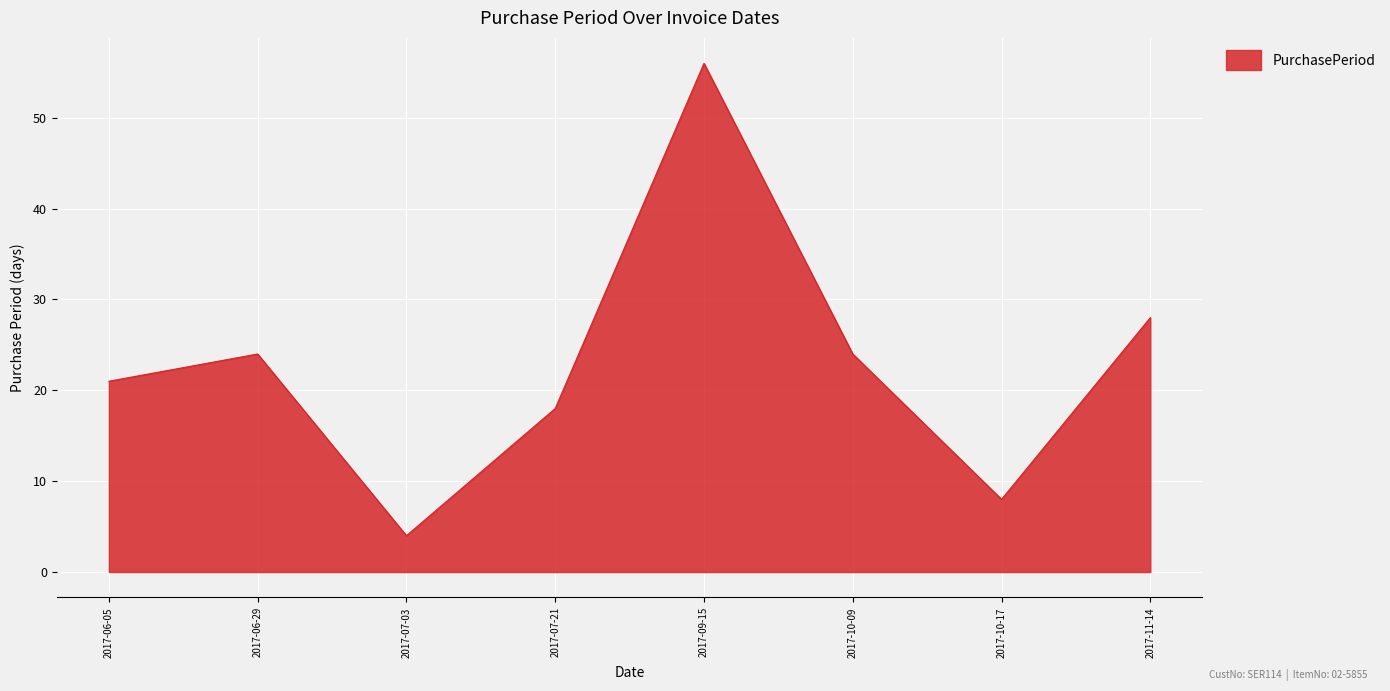

What is the ratio of the value at 2017-09-15 to the value at 2017-11-14?

2.0